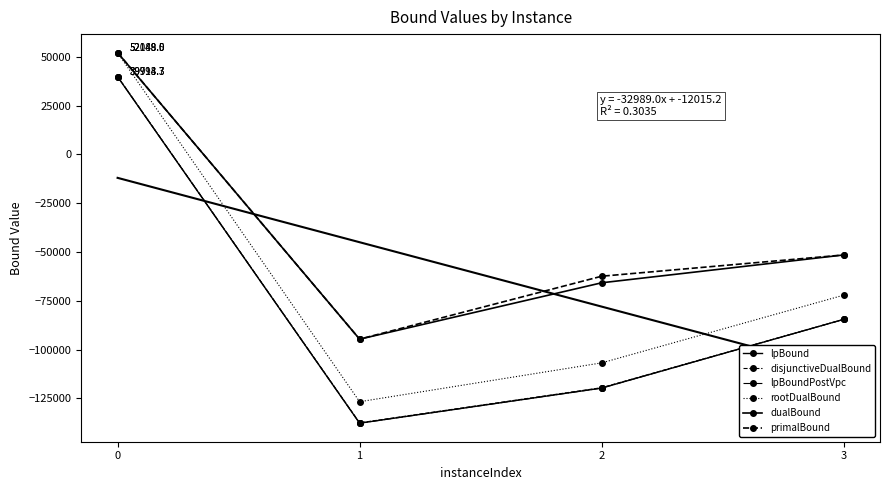

True or false: primalBound has more than 2 points higher than both neighbors.

False